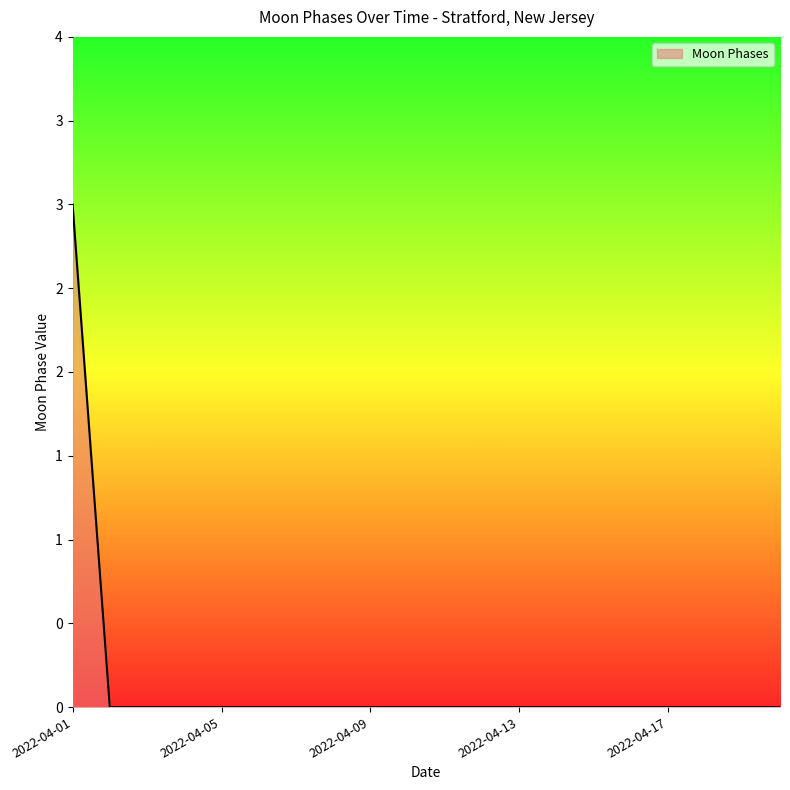

What is the maximum value shown in the chart?

3